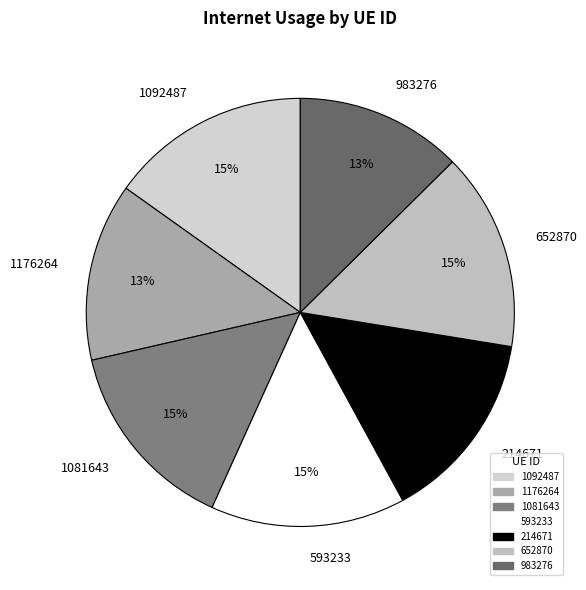

Approximately how many times larger is the value at 652870 compared to 1092487?

1.0